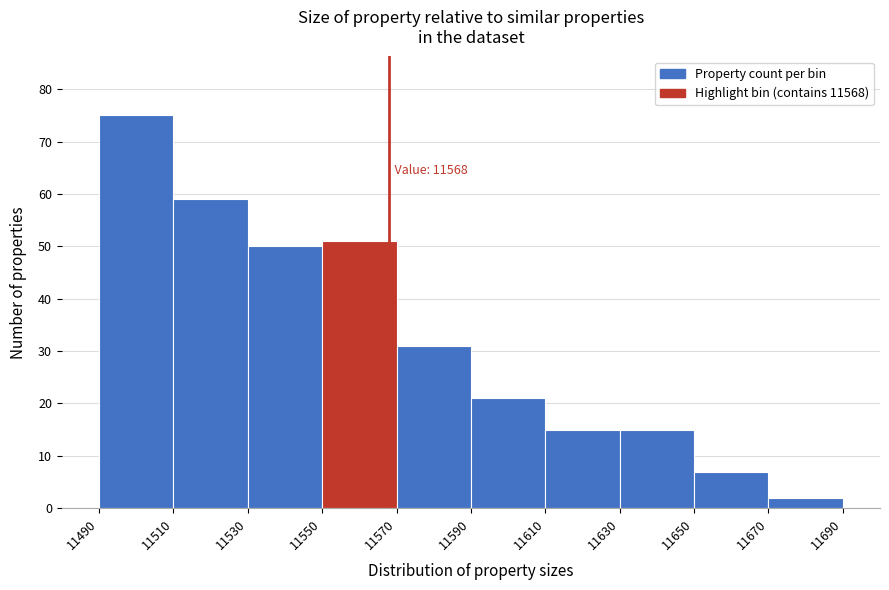

Over which range of the x-axis is the bar tallest?

11490 to 11510